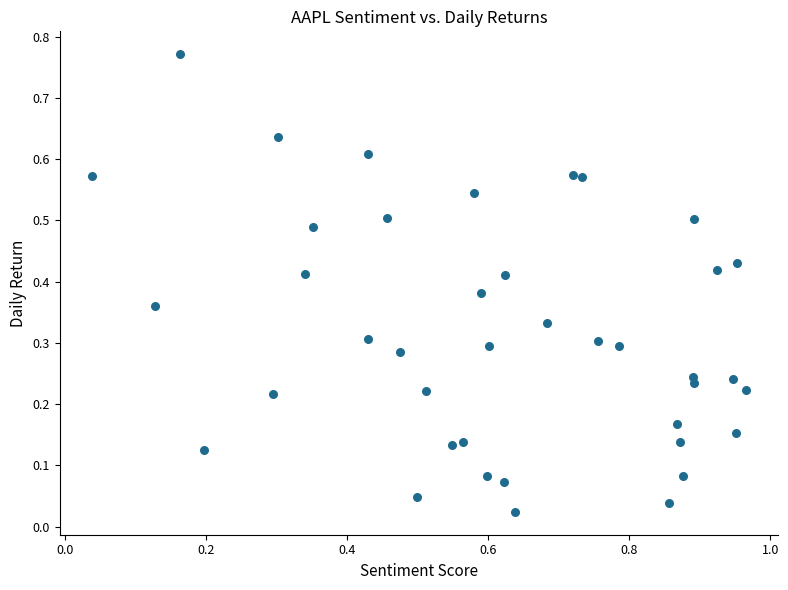

What is the range of Y values (max minus min)?

0.7